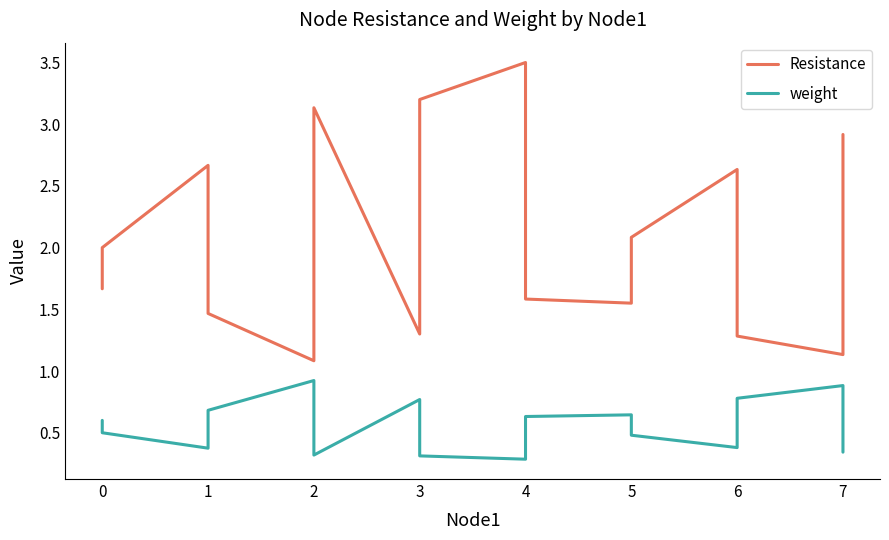

What is the maximum value shown in the chart?

3.5